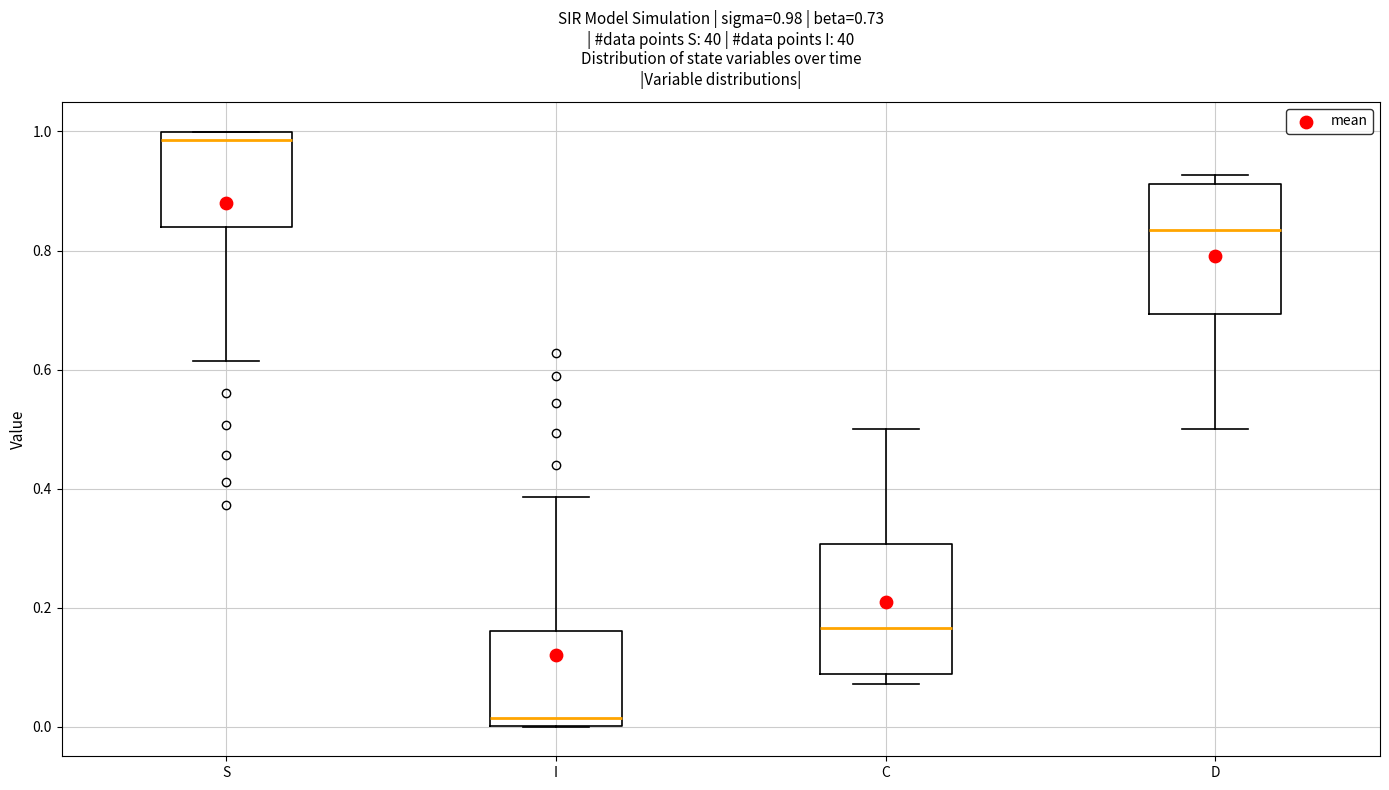

Which box has the highest median line?

S